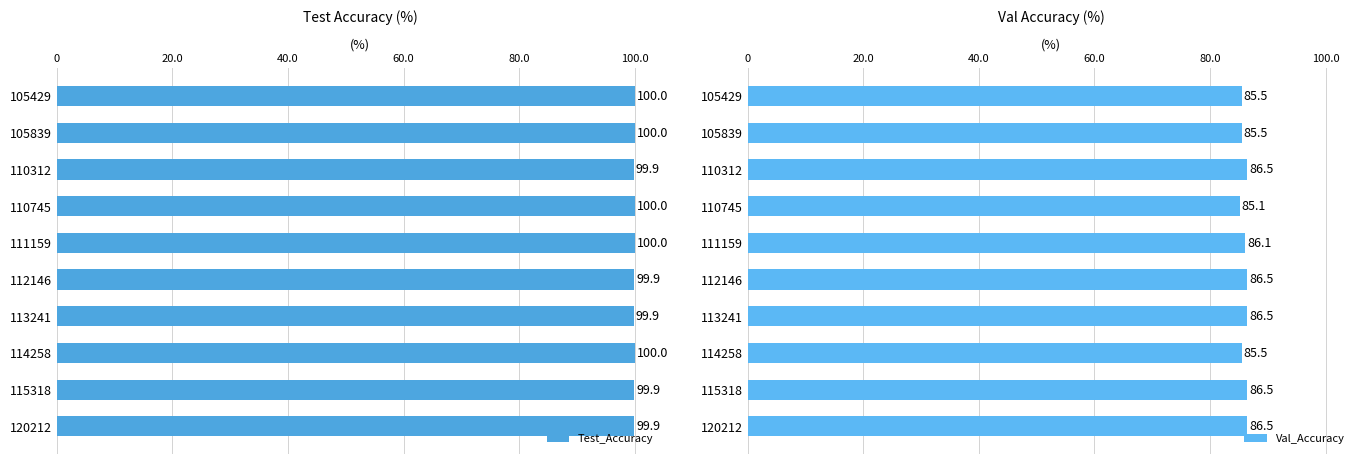

What is the sum of the Val_Accuracy values at 112146 and 110745?

171.6